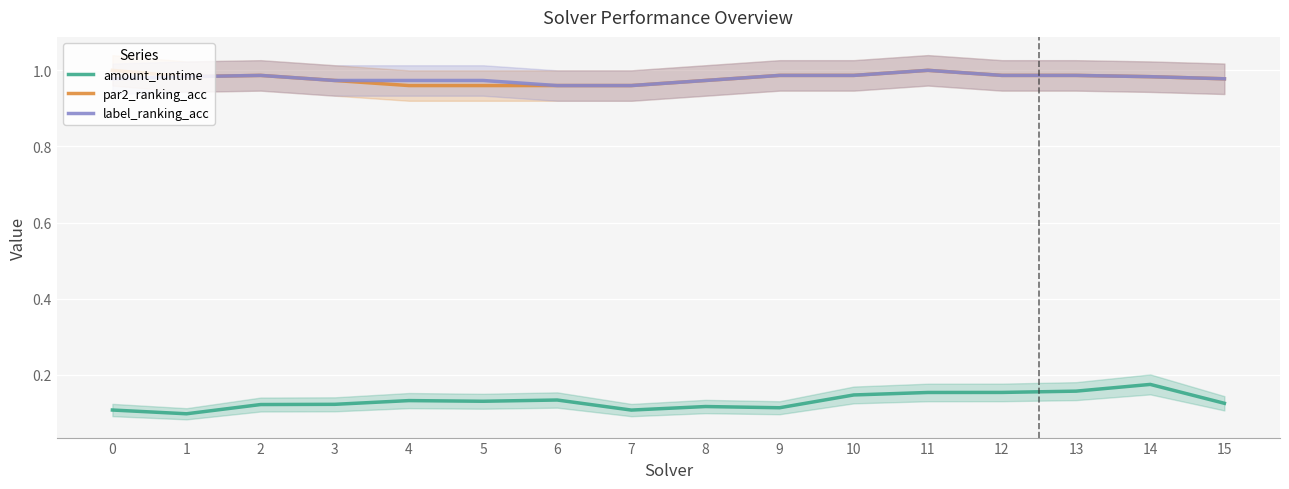

Reading right to left, list all the values displayed in this chart.

amount_runtime: 0.1	0.2	0.2	0.2	0.2	0.1	0.1	0.1	0.1	0.1	0.1	0.1	0.1	0.1	0.1	0.1
par2_ranking_acc: 1.0	1.0	1.0	1.0	1.0	1.0	1.0	1.0	1.0	1.0	1.0	1.0	1.0	1.0	1.0	1.0
label_ranking_acc: 1.0	1.0	1.0	1.0	1.0	1.0	1.0	1.0	1.0	1.0	1.0	1.0	1.0	1.0	1.0	1.0